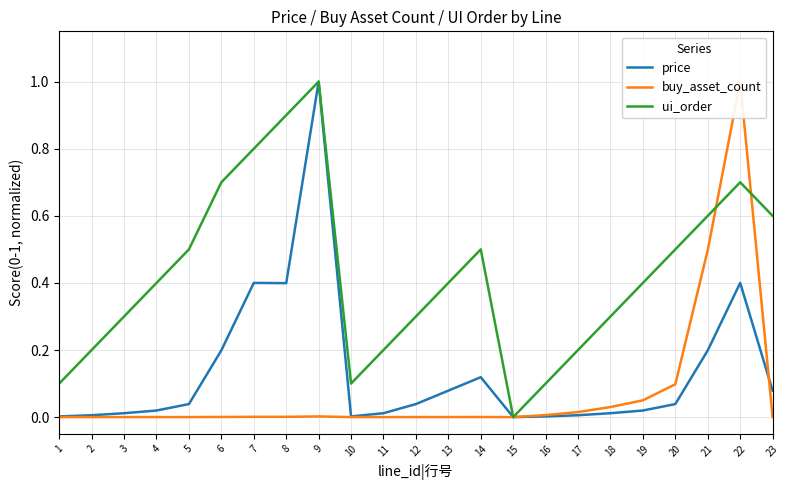

The buy_asset_count series shows 0.0 at 12. True or false?

True